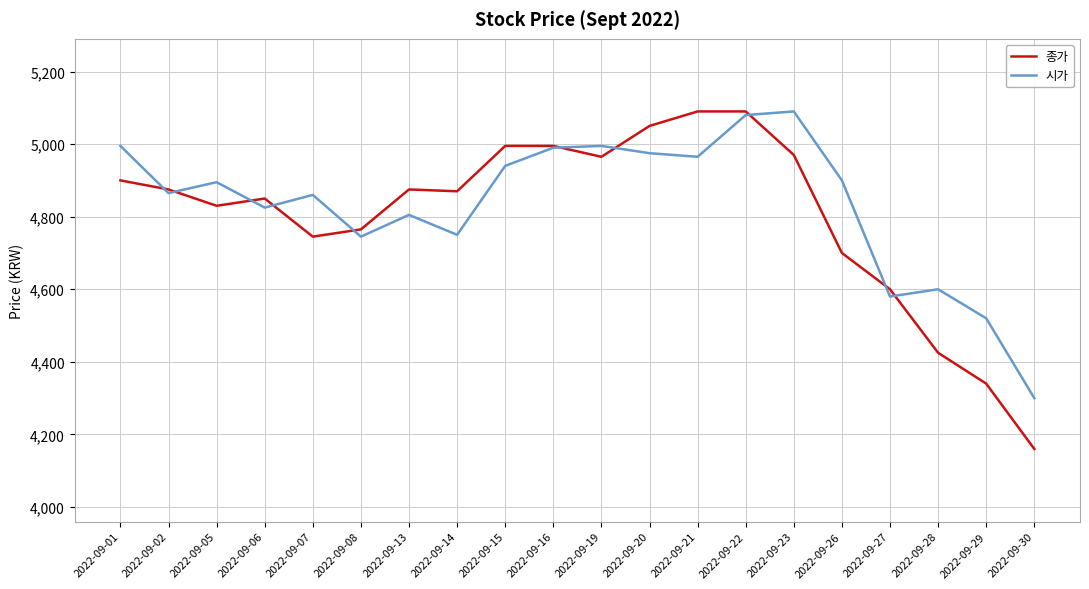

Rank the series by their average value, from highest to lowest.

시가, 종가